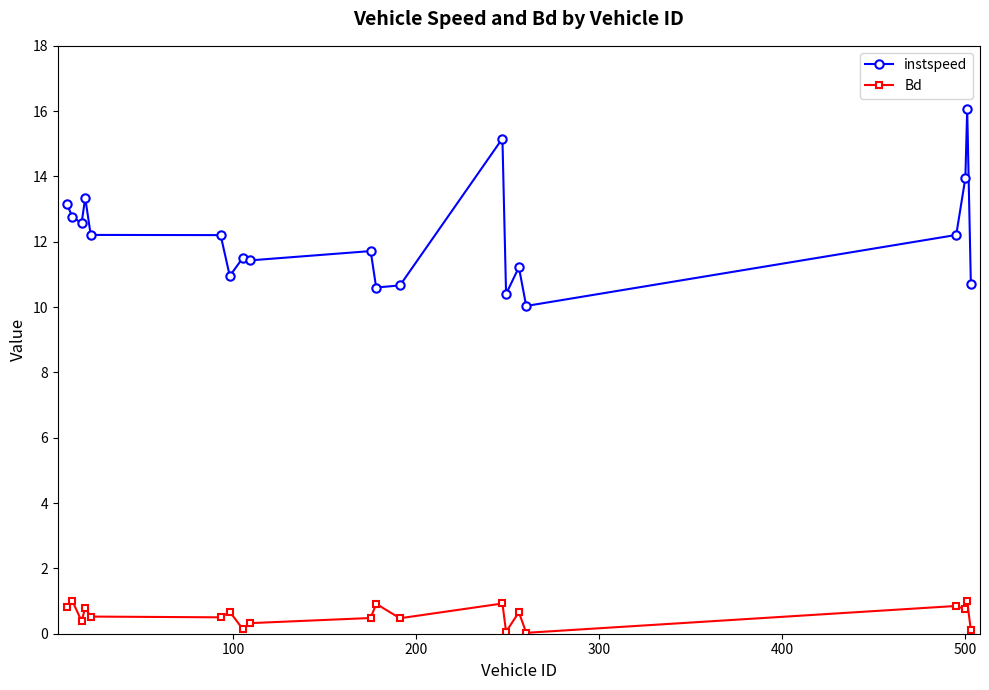

What is the difference between the maximum and minimum values in the instspeed series?

6.0